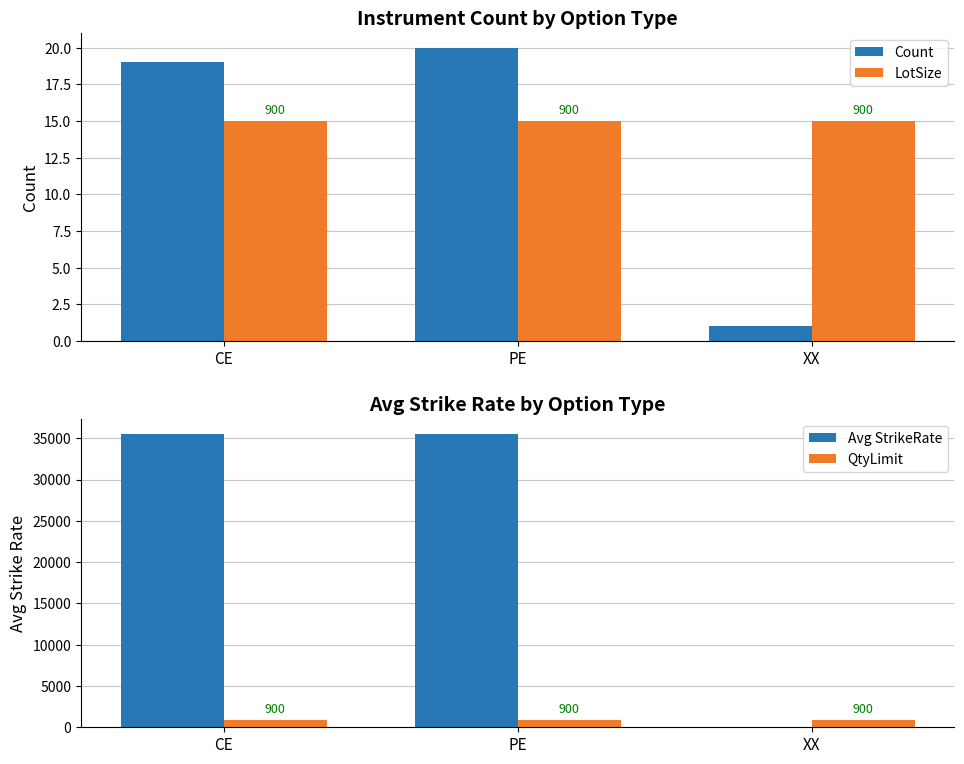

How many series are shown in this chart?

4